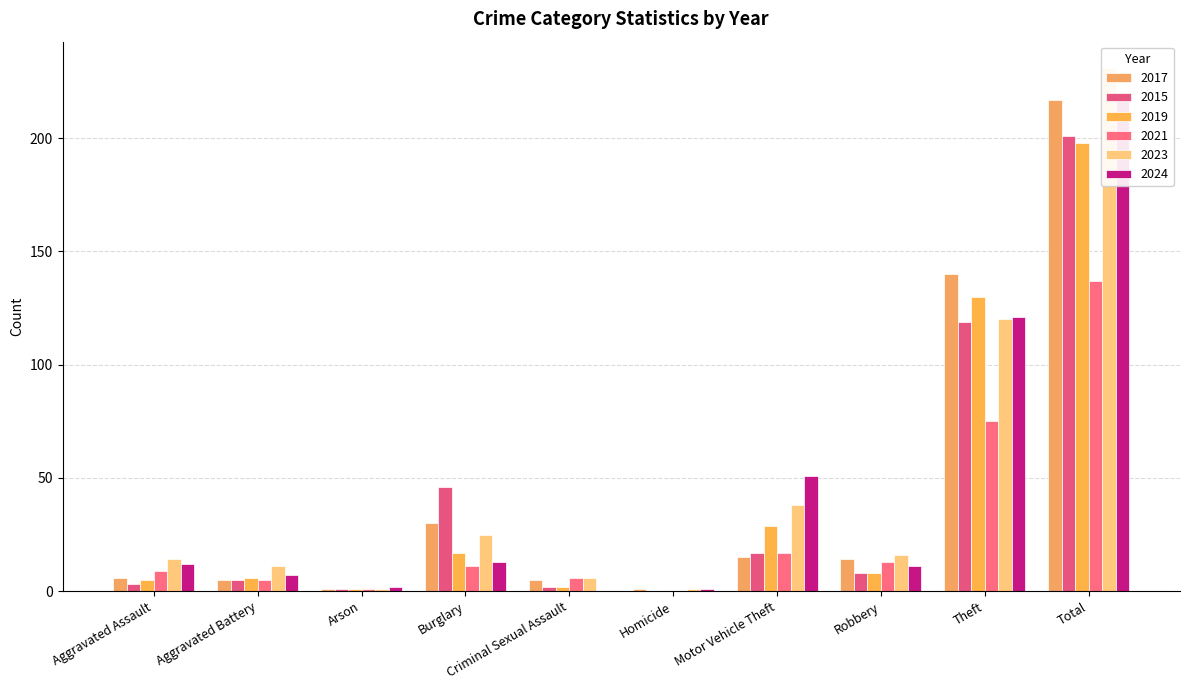

At how many categories does at least one series exceed 118?

2